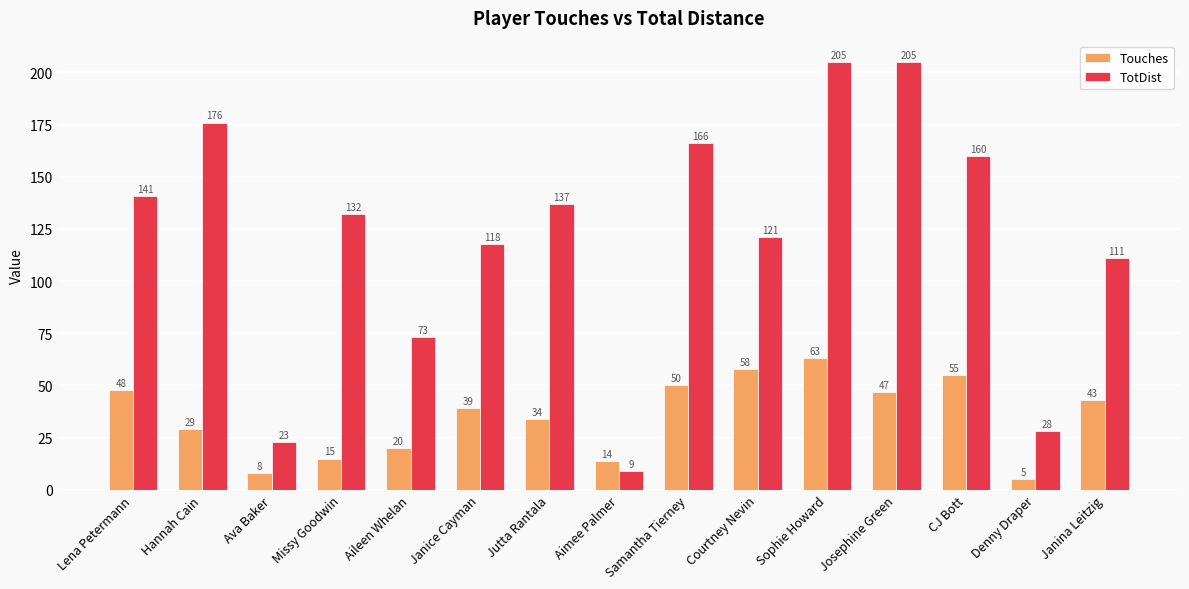

How many bars are there in each group?

2